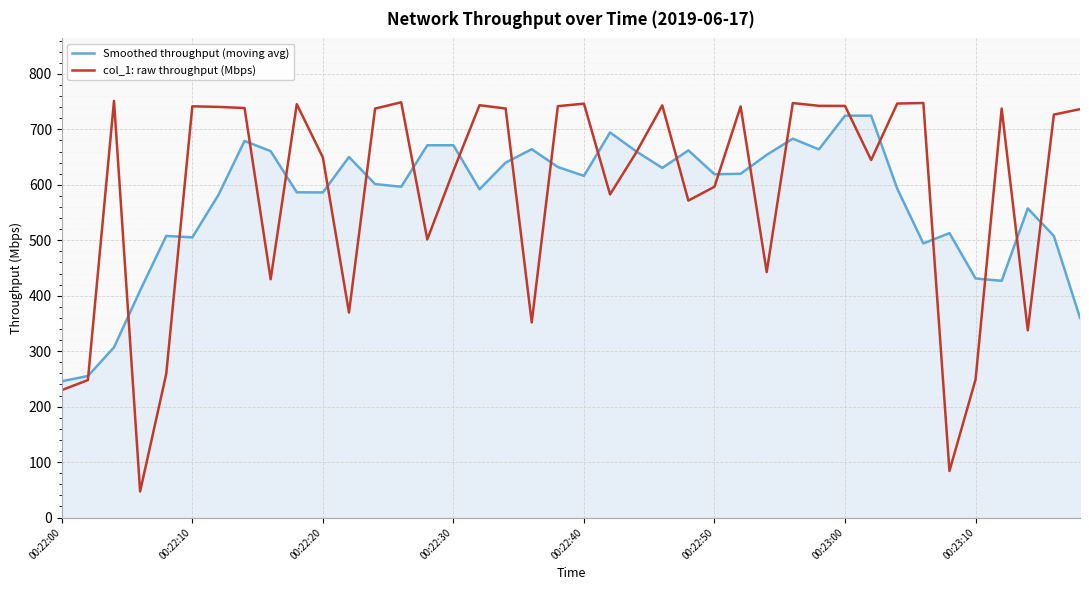

True or false: col_1: raw throughput (Mbps) and Smoothed throughput (moving avg) cross at least once.

True